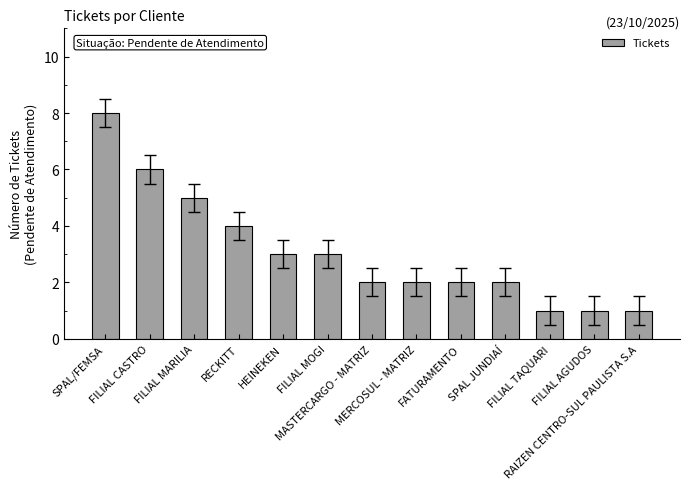

What is the average value?

3